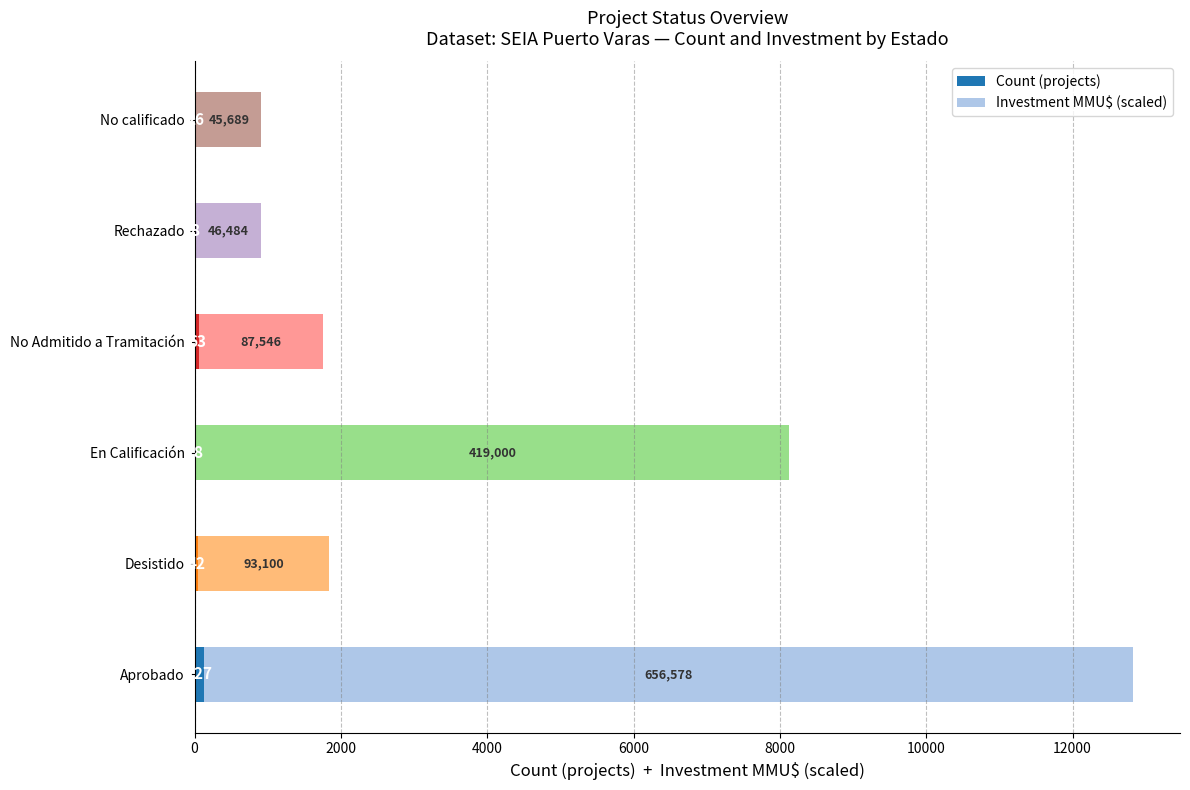

At which category is the sum across all series the highest?

Aprobado